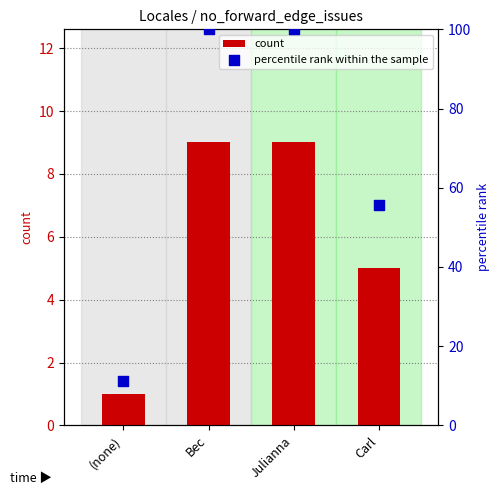

Which series has the widest spread of Y values?

percentile rank within the sample